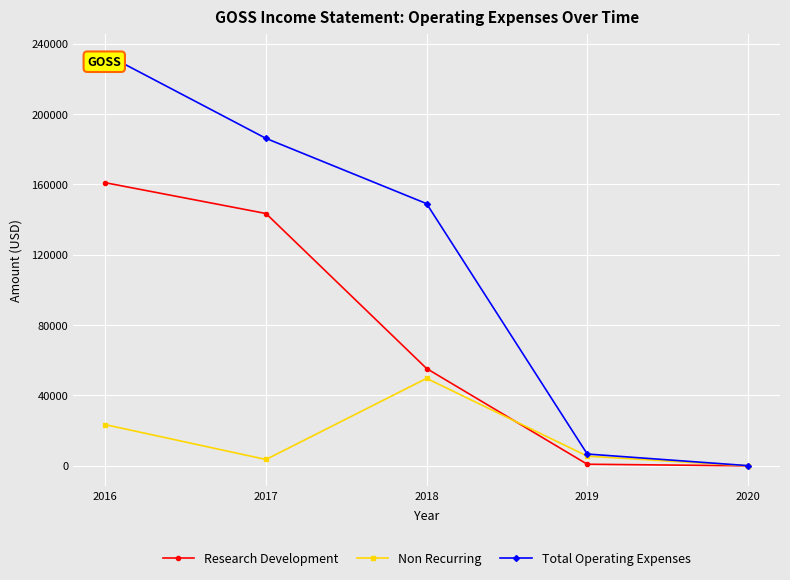

How many lines are shown in the chart?

3